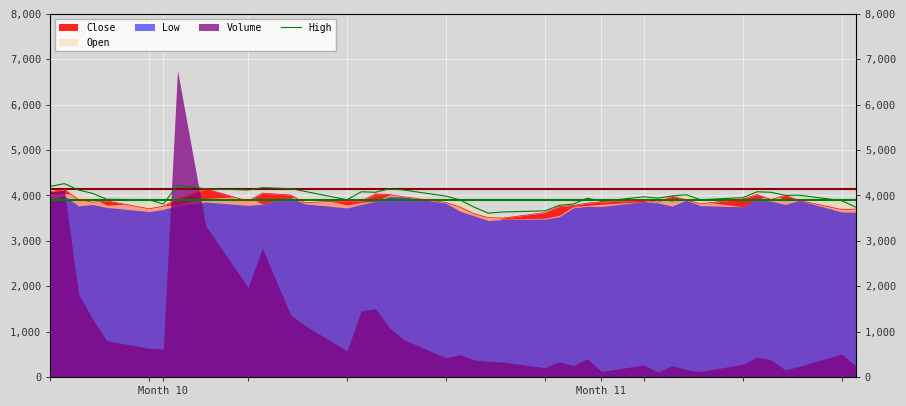

Reading right to left, transcribe all the data shown in this chart.

3740	3885	4005	4000	4070	4080	3950	3905	4015	3990	3940	3970	3870	3940	3810	3780	3660	3635	3610	3740	3900	3985	4120	4145	4070	4080	3905	4090	4150	4170	4120	4145	4225	3810	3905	3915	4045	4120	4260	4200